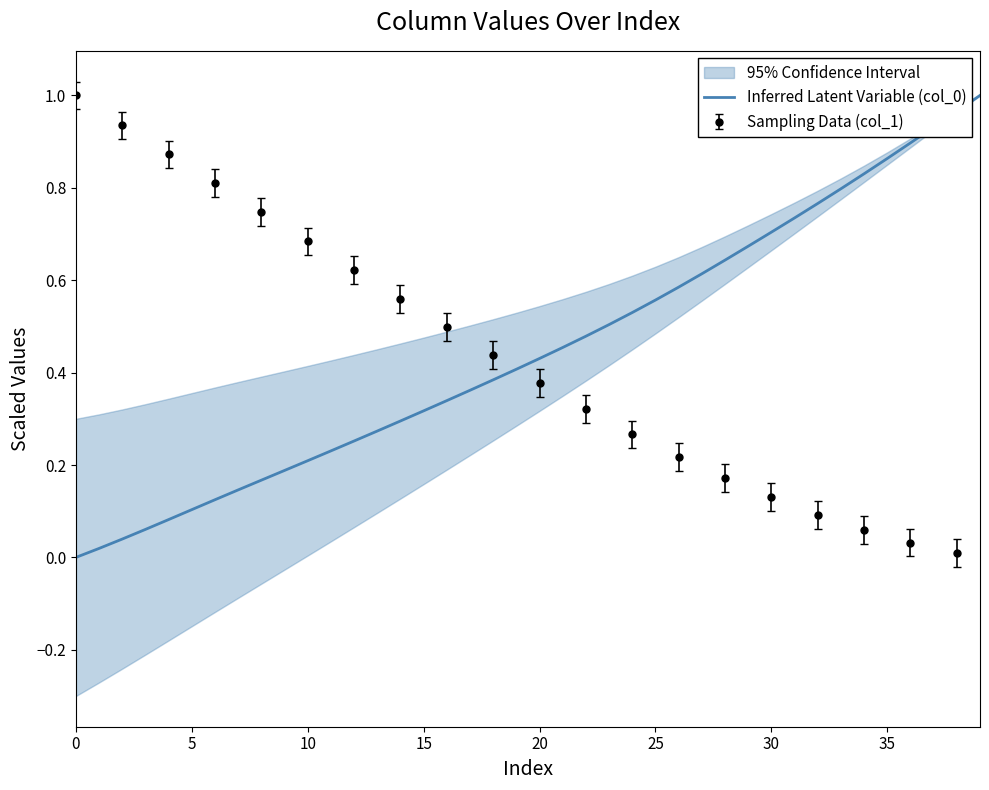

The chart shows a value of 1.0 at 39. True or false?

True